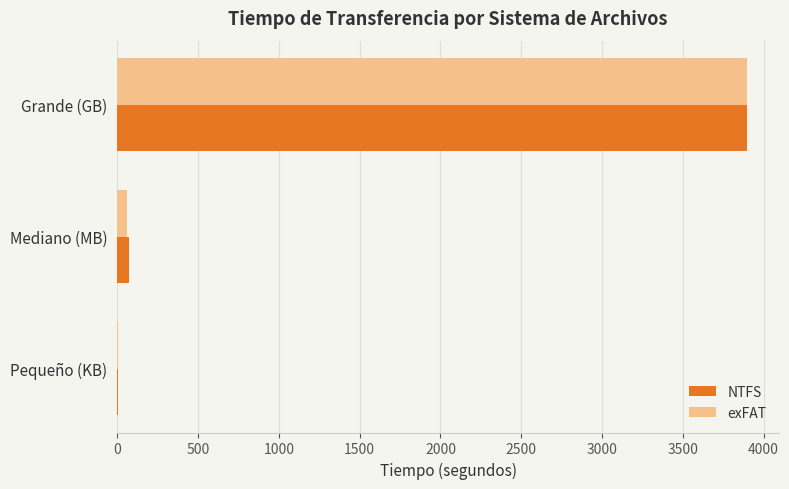

At which category is the sum across all series the highest?

Grande (GB)